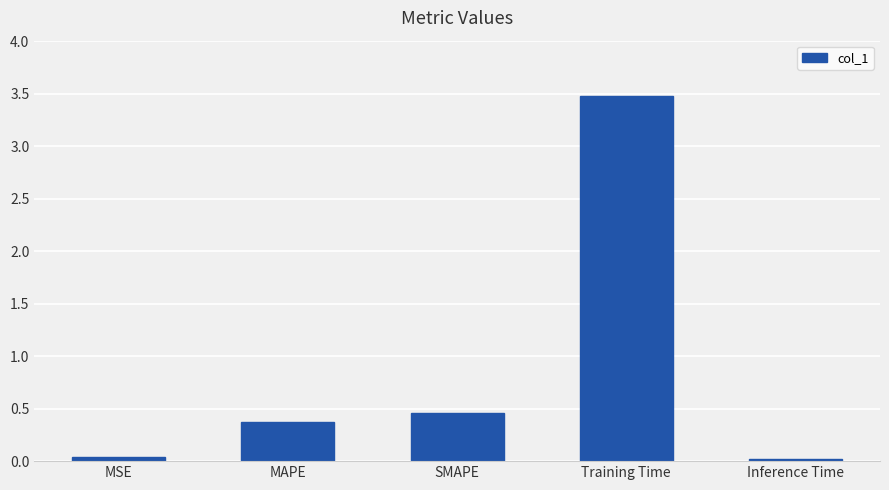

What is the label of the 2nd bar from the left?

MAPE